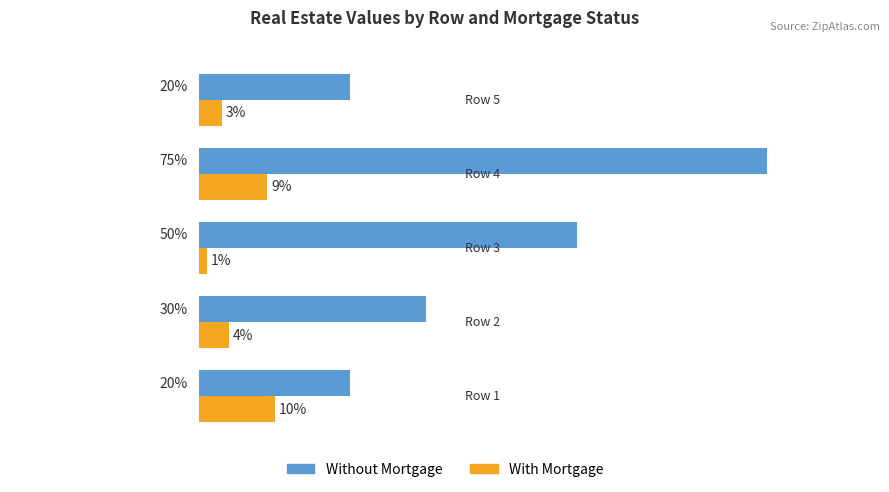

List the series in order of their overall mean, highest first.

Without Mortgage, With Mortgage